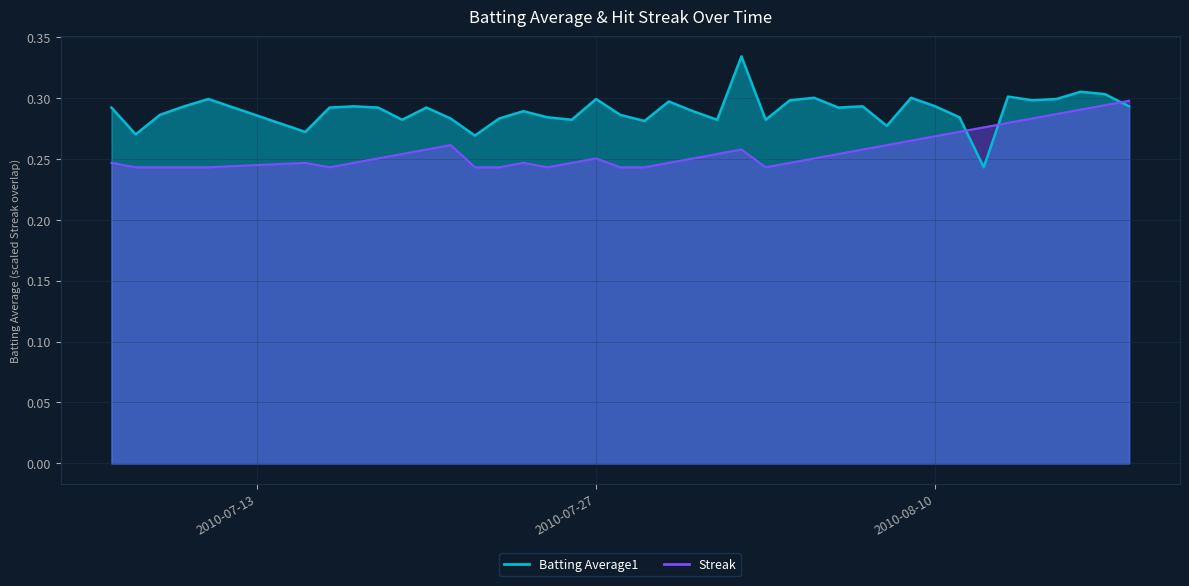

True or false: Streak has a value of 0.1 at 2010-08-09.

False